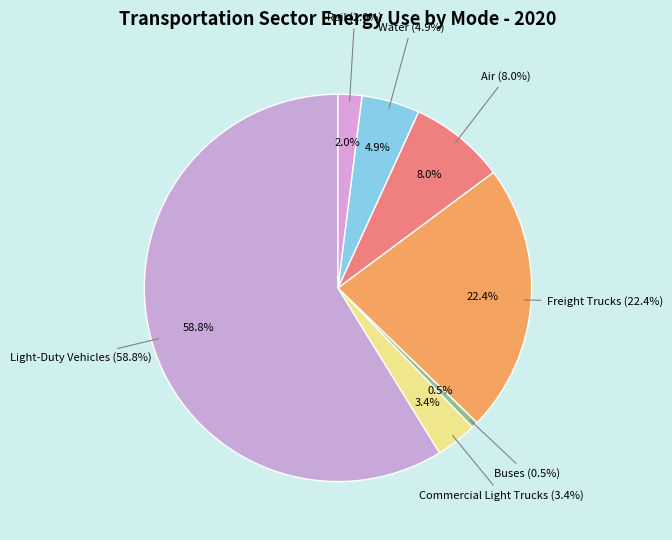

To the nearest percent, what is the combined percentage of Rail and Water?

7%